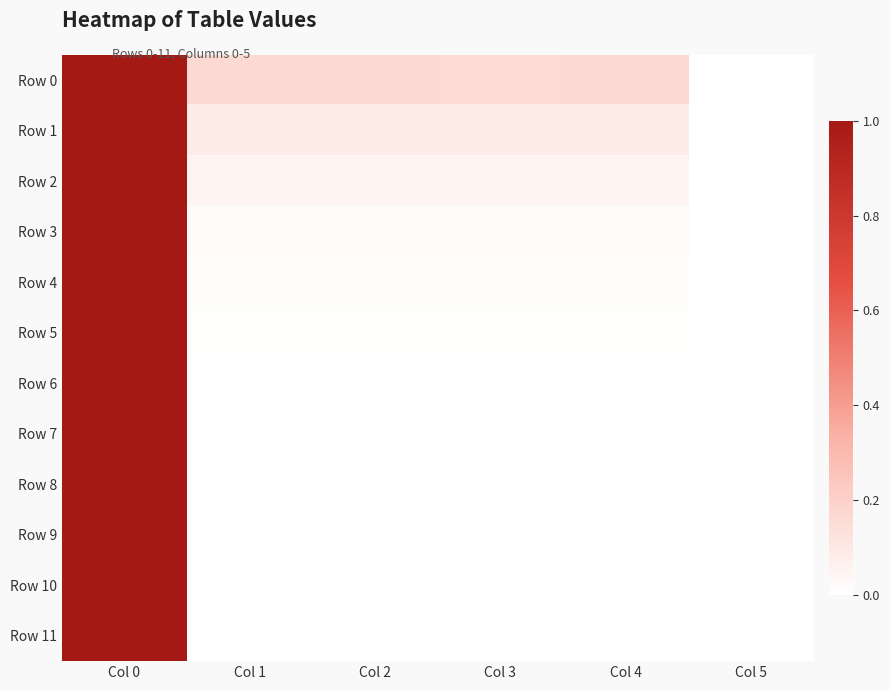

How many data points does each series have?

6